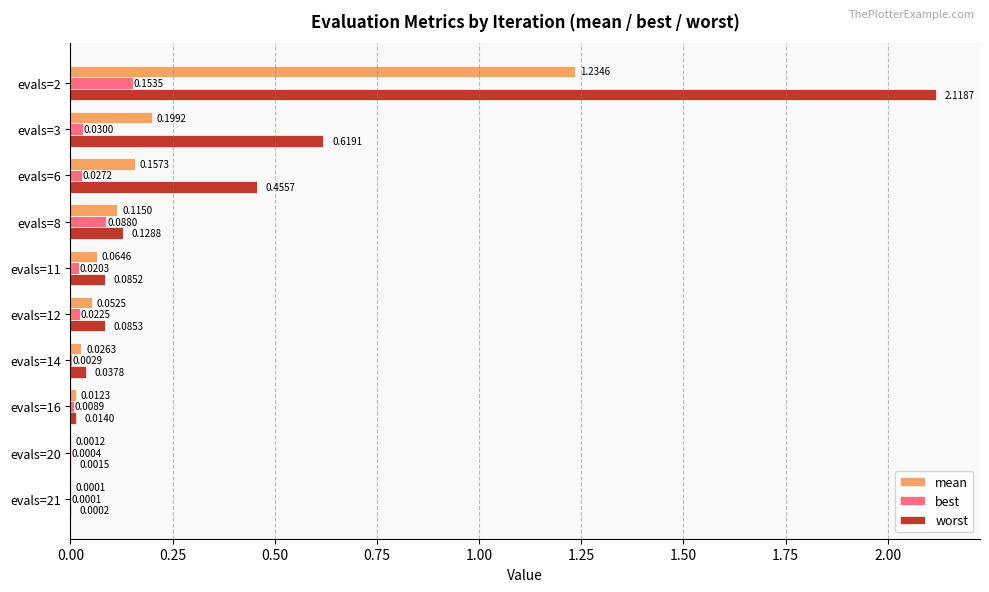

Where is mean nearest to the value 0?

evals=21